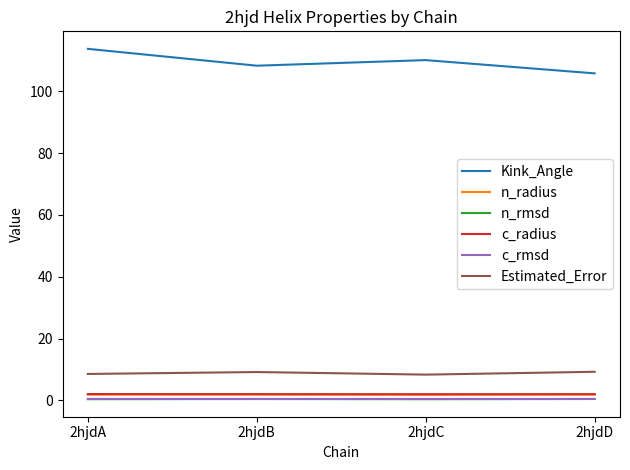

In n_radius, how many points are higher than both neighbors (excluding endpoints)?

1